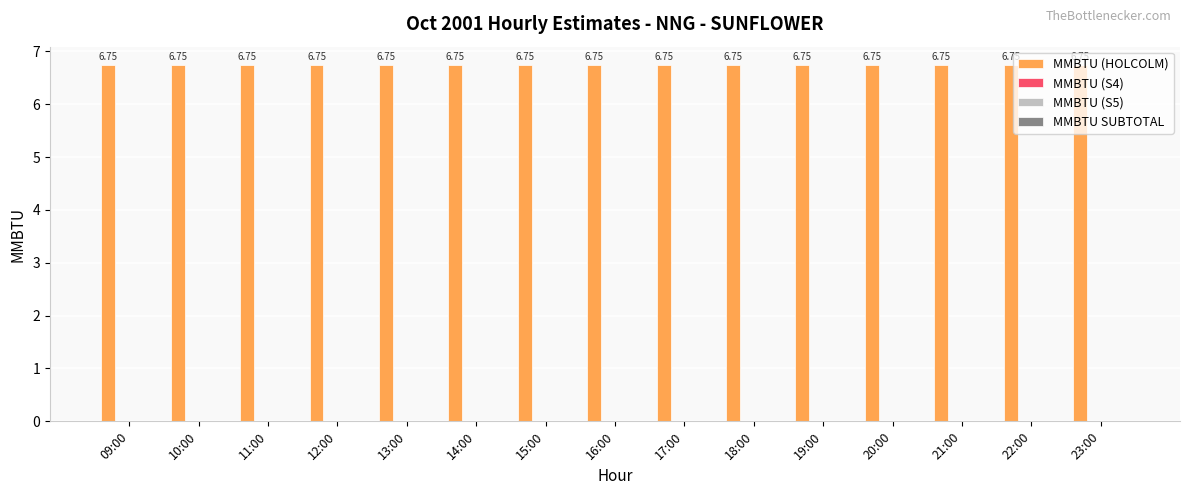

List the labels in order of MMBTU (HOLCOLM) value, largest first.

09:00, 10:00, 11:00, 12:00, 13:00, 14:00, 15:00, 16:00, 17:00, 18:00, 19:00, 20:00, 21:00, 22:00, 23:00